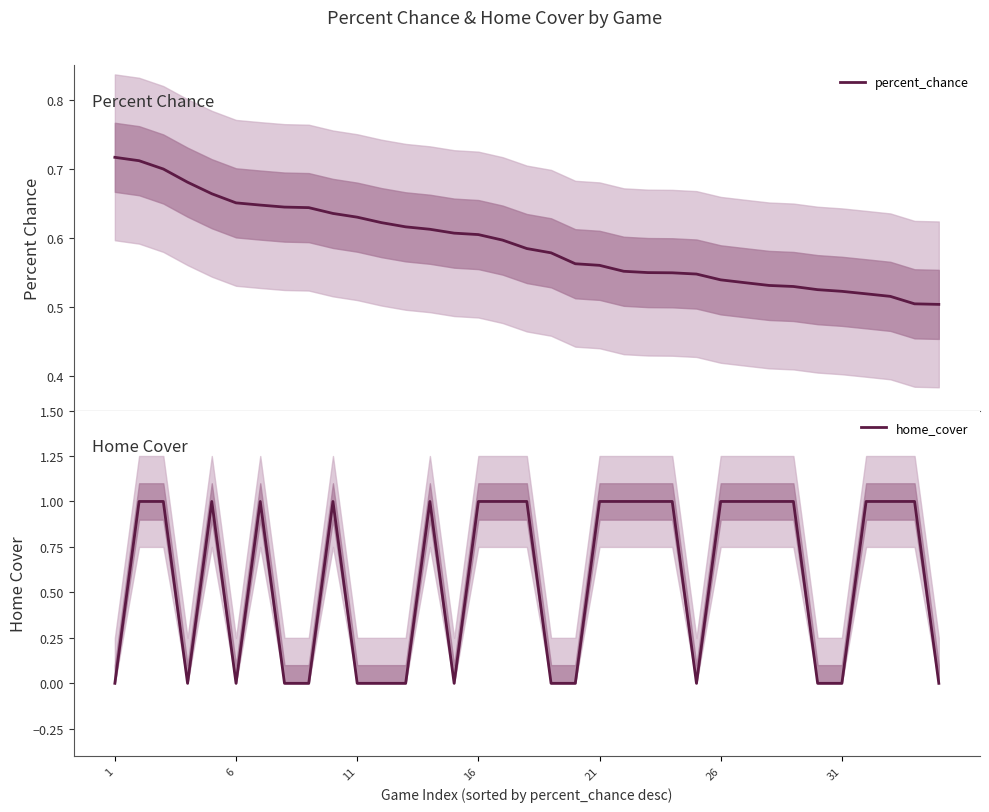

The home_cover series shows 1 at 11. True or false?

False